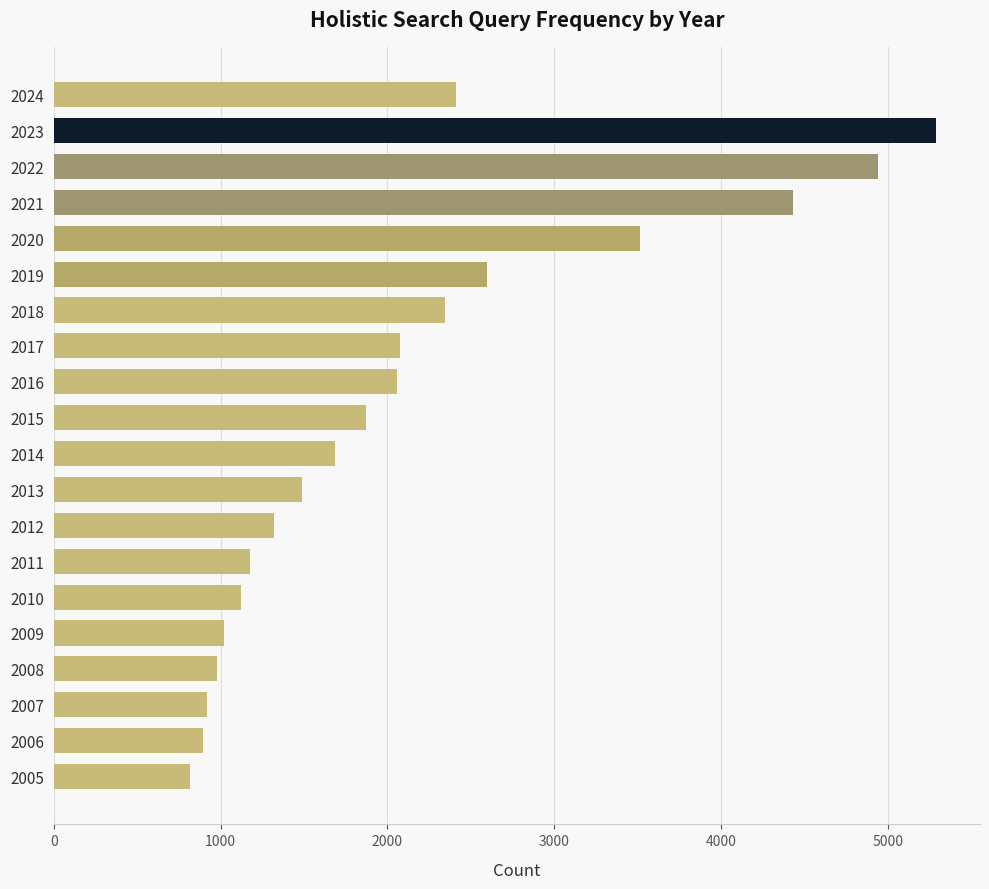

Count the number of data series in this chart.

1